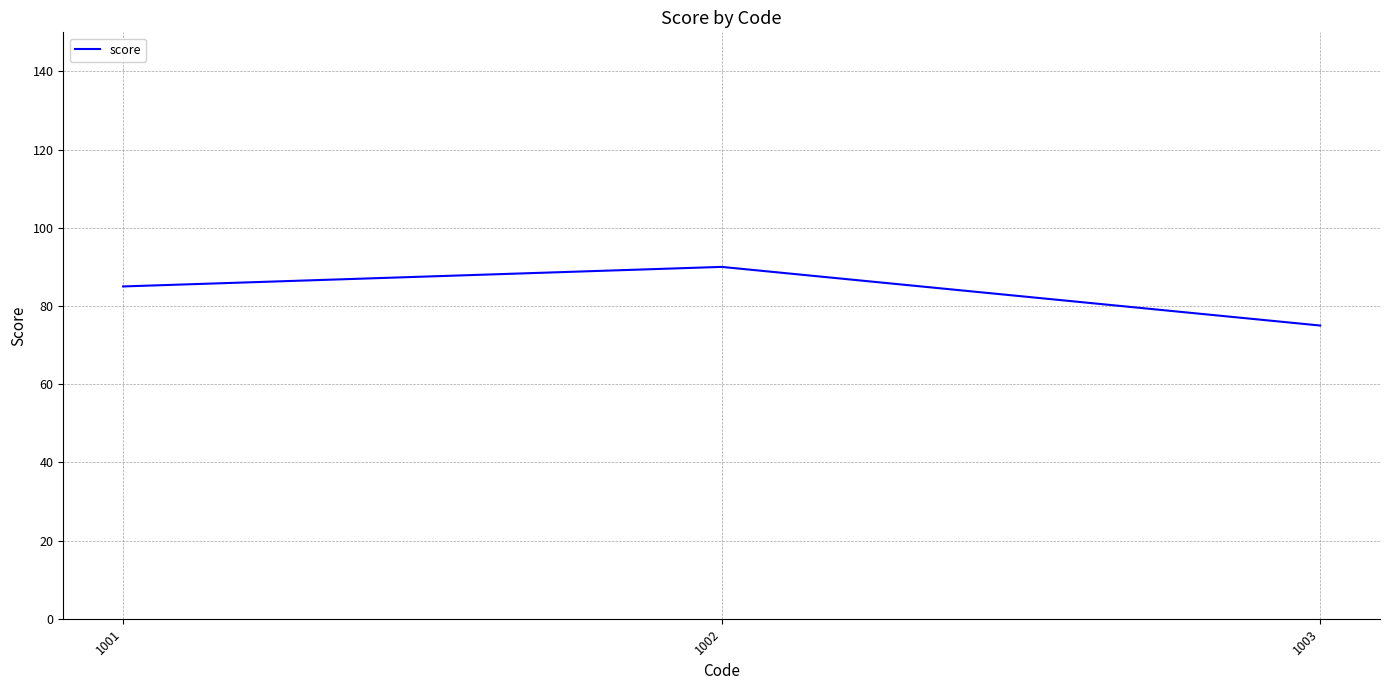

Reading left to right, transcribe all the data shown in this chart.

1001=85	1002=90	1003=75